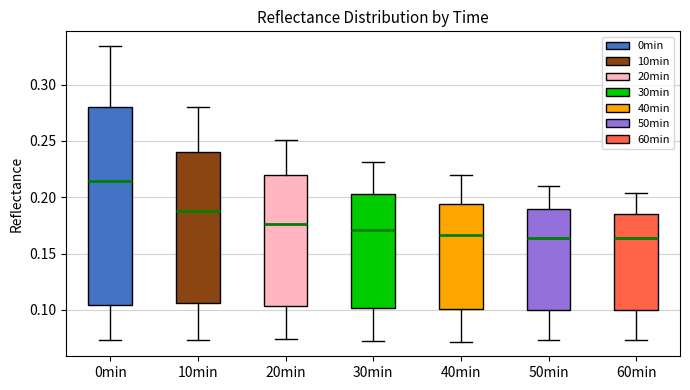

Reading left to right, read every box against the y-axis: the position of its median line, the range the box covers, and the ends of its whiskers. The values are not printed on the chart, so give them approximately, as read against the axis.

0min: median 0.215, box 0.105 to 0.280, whiskers 0.075 to 0.335
10min: median 0.190, box 0.105 to 0.240, whiskers 0.075 to 0.280
20min: median 0.175, box 0.105 to 0.220, whiskers 0.075 to 0.250
30min: median 0.170, box 0.100 to 0.205, whiskers 0.070 to 0.230
40min: median 0.165, box 0.100 to 0.195, whiskers 0.070 to 0.220
50min: median 0.165, box 0.100 to 0.190, whiskers 0.075 to 0.210
60min: median 0.165, box 0.100 to 0.185, whiskers 0.075 to 0.205